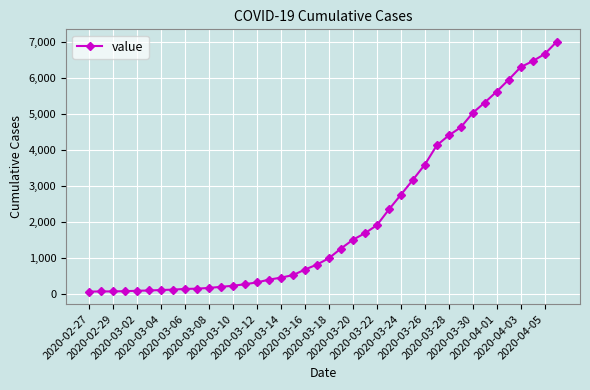

What is the maximum value shown in the chart?

7003